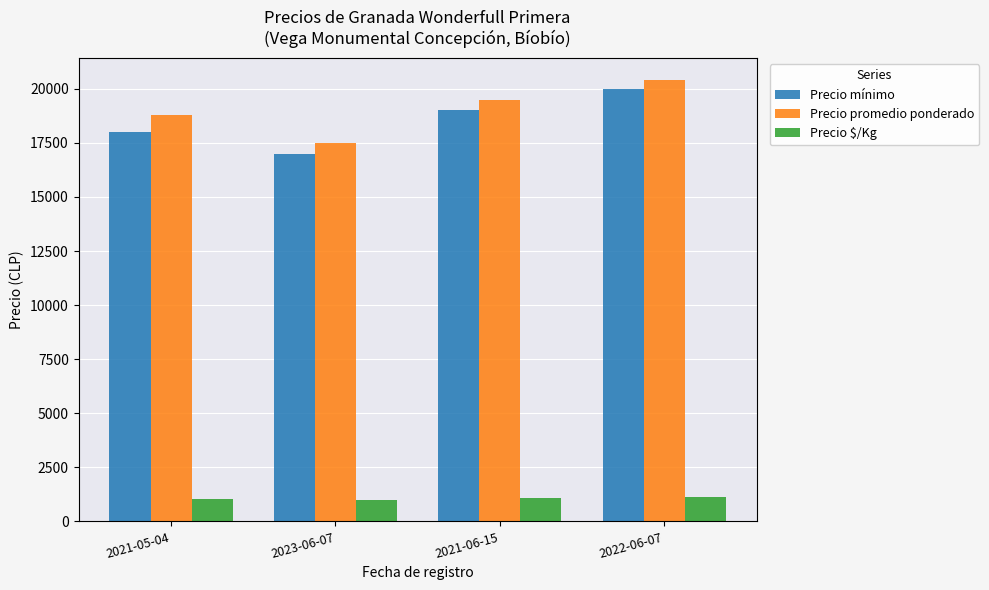

At which category does the chart reach its peak across all series?

2022-06-07